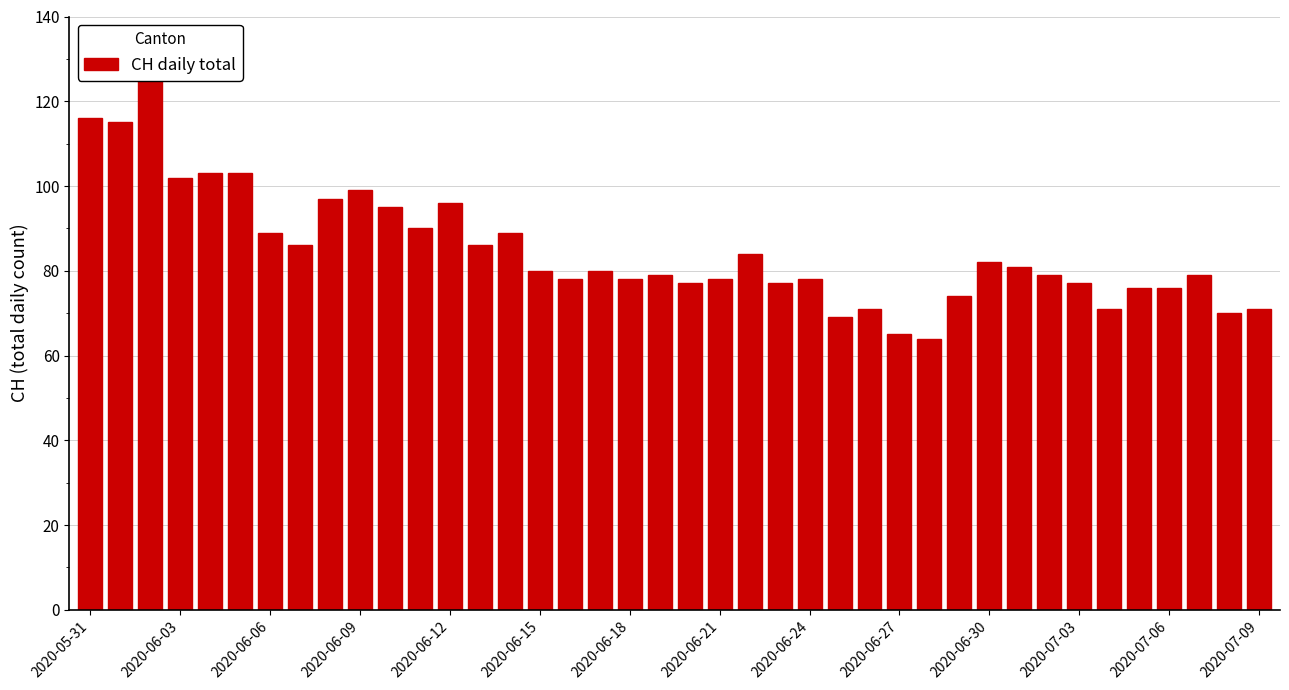

Are the bars grouped side by side (vs. stacked)?

No